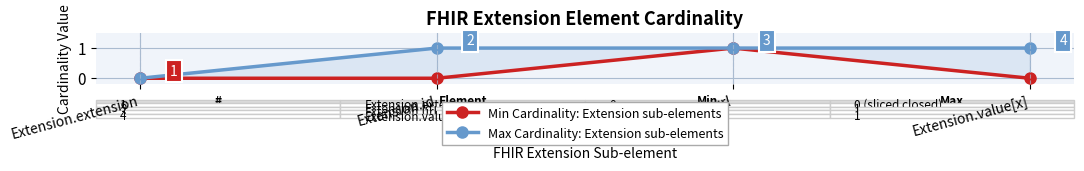

Rank the series by their maximum value, from lowest to highest.

Min Cardinality, Max Cardinality